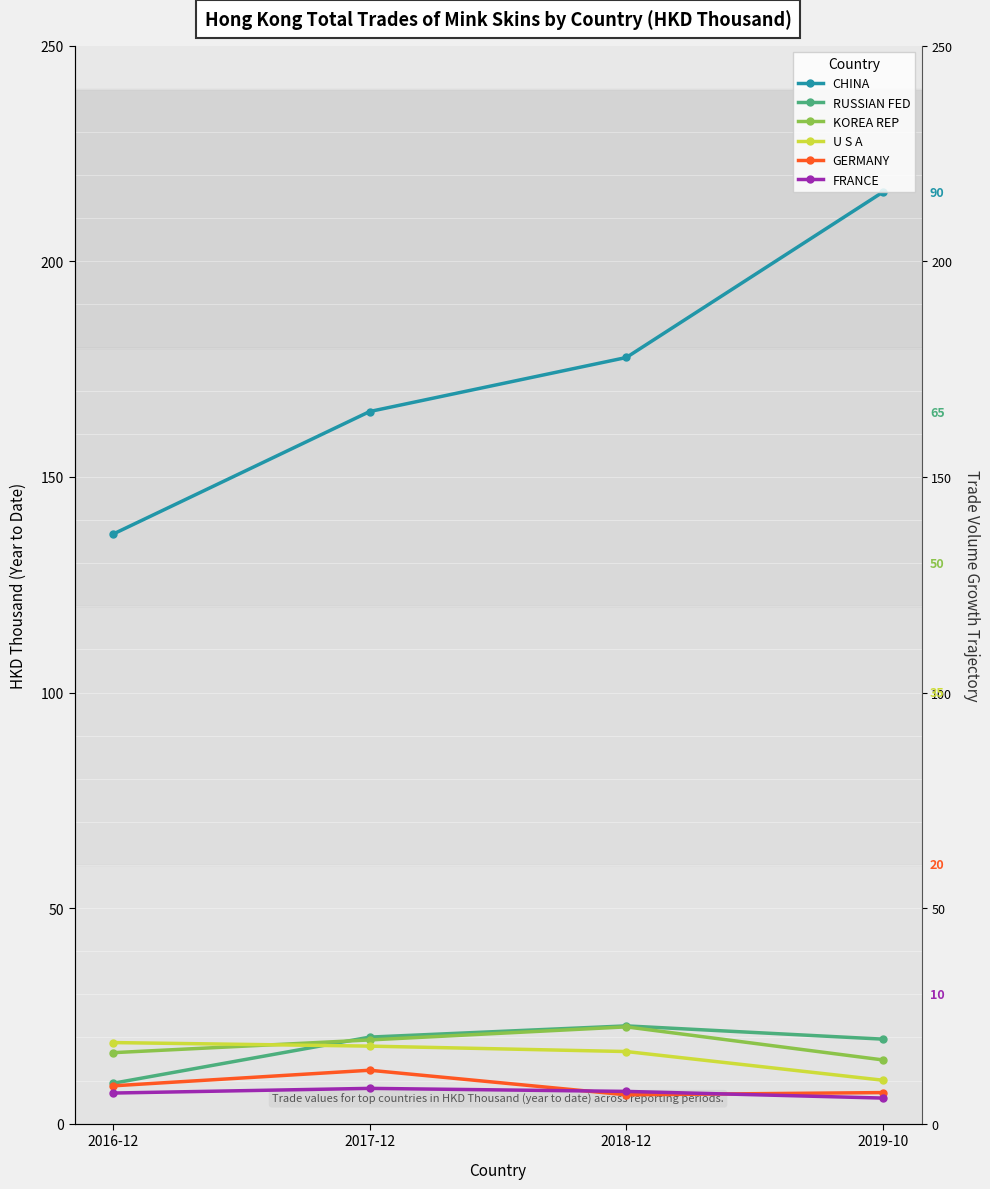

What is the total value across all series at 2016-12?

197.3